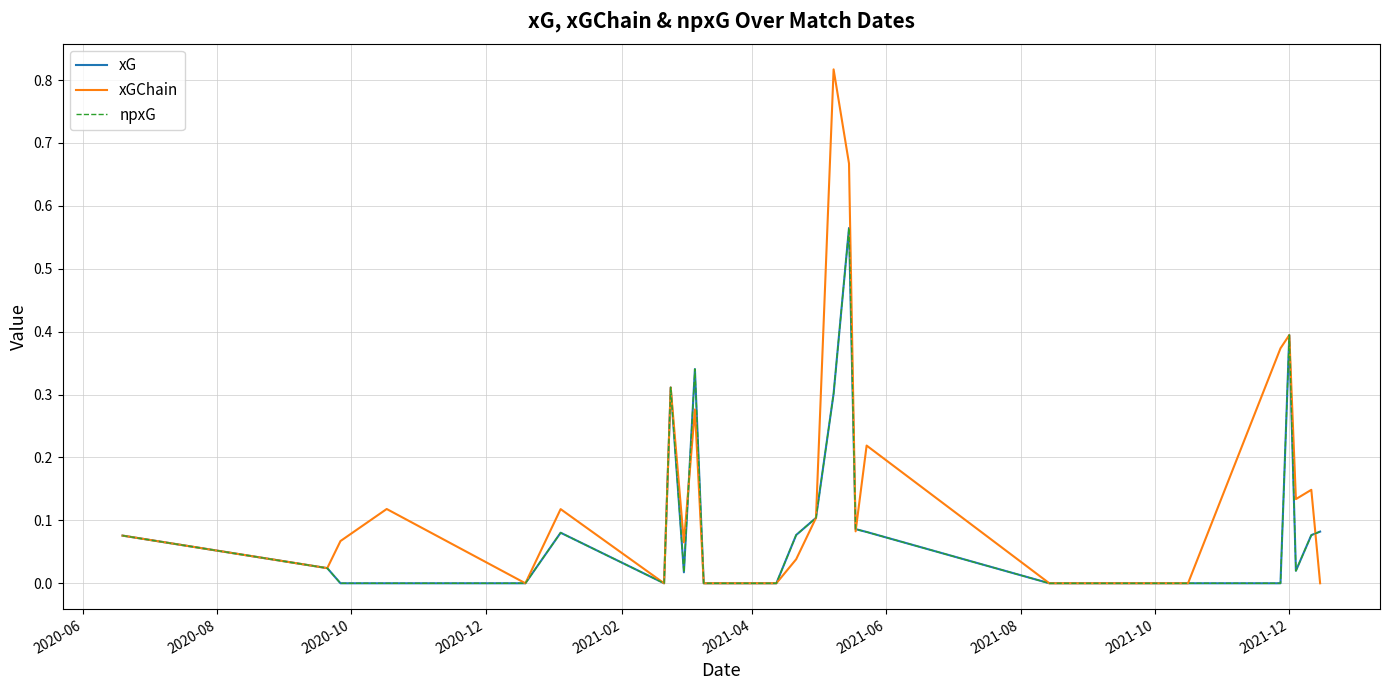

At which label does xG reach its minimum?

2020-10